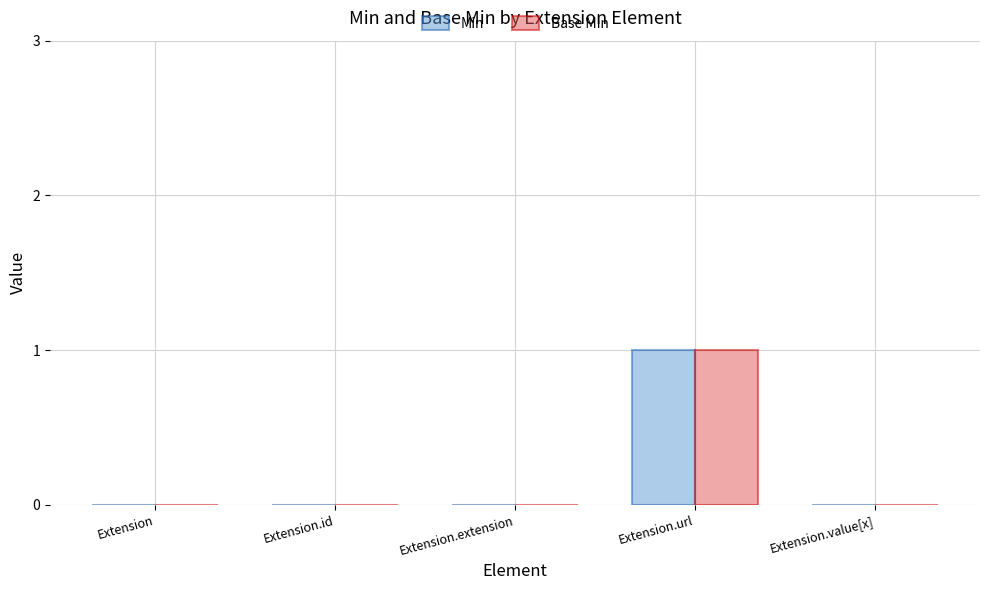

At which category does the chart reach its peak across all series?

Extension.url